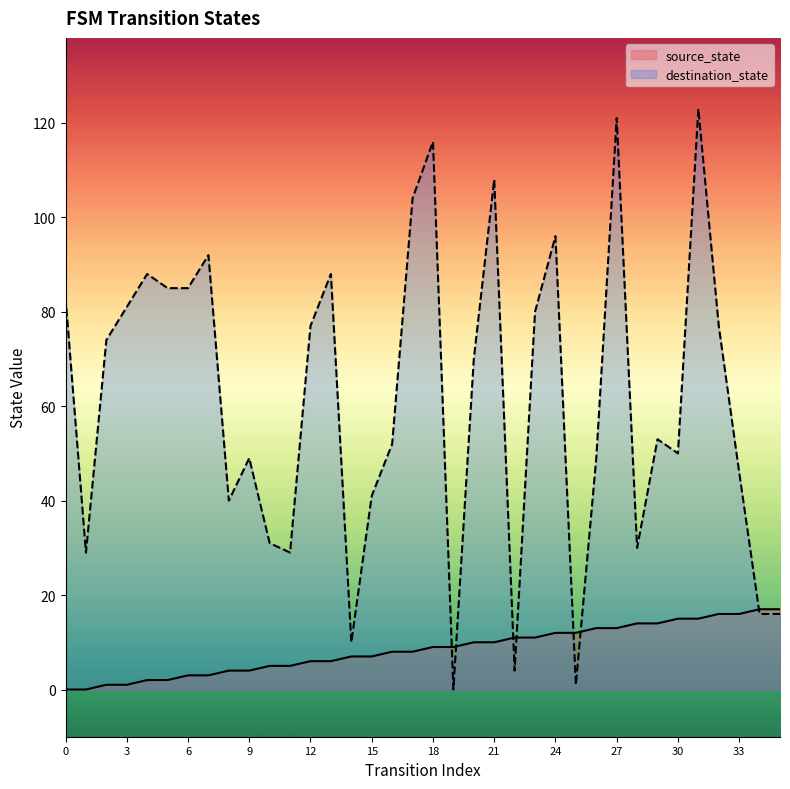

What is the difference between the second highest and second lowest values in the source_state series?

17